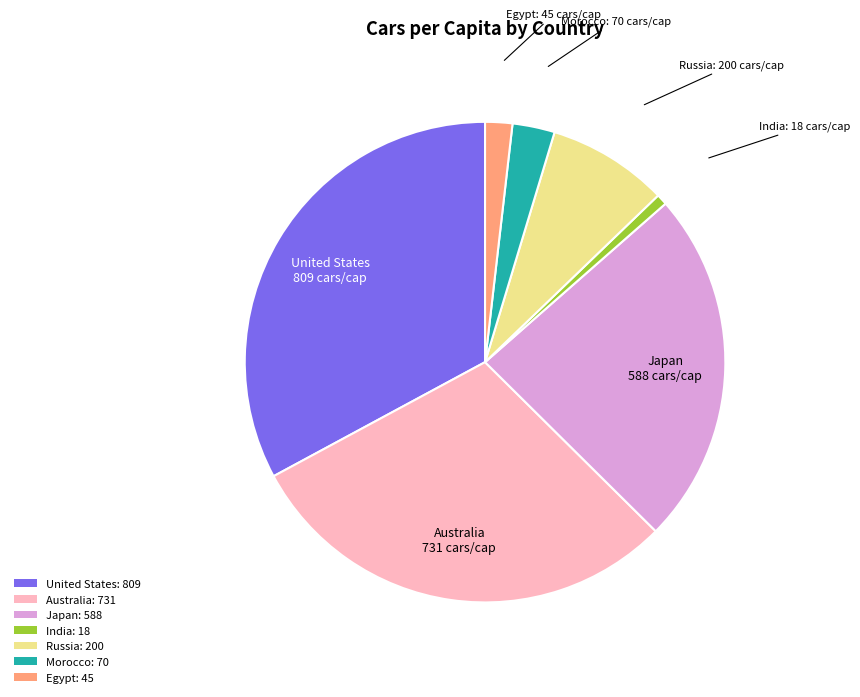

True or false: Russia: 200 accounts for 8% of the total.

True